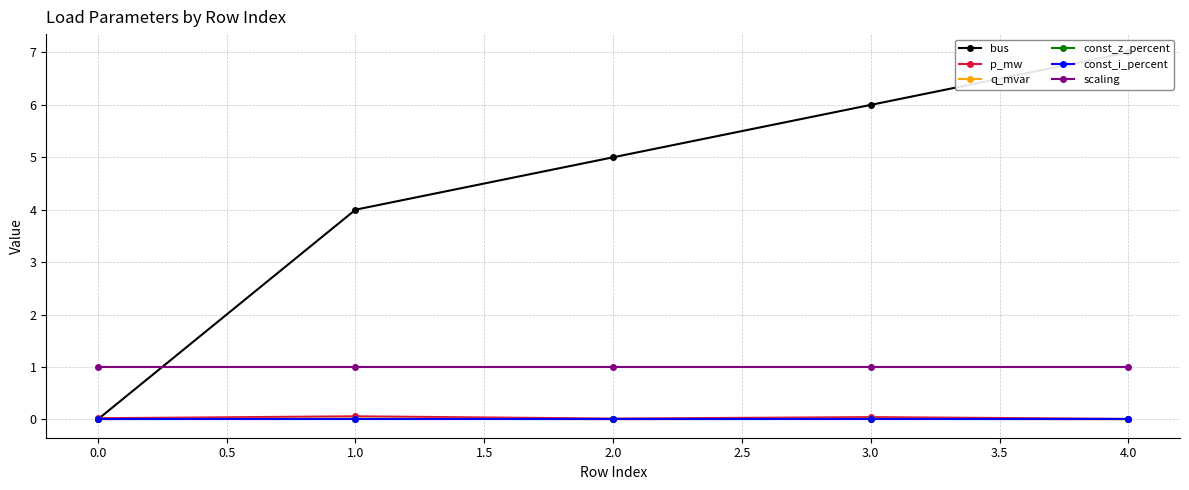

True or false: q_mvar and const_i_percent intersect in this chart.

False